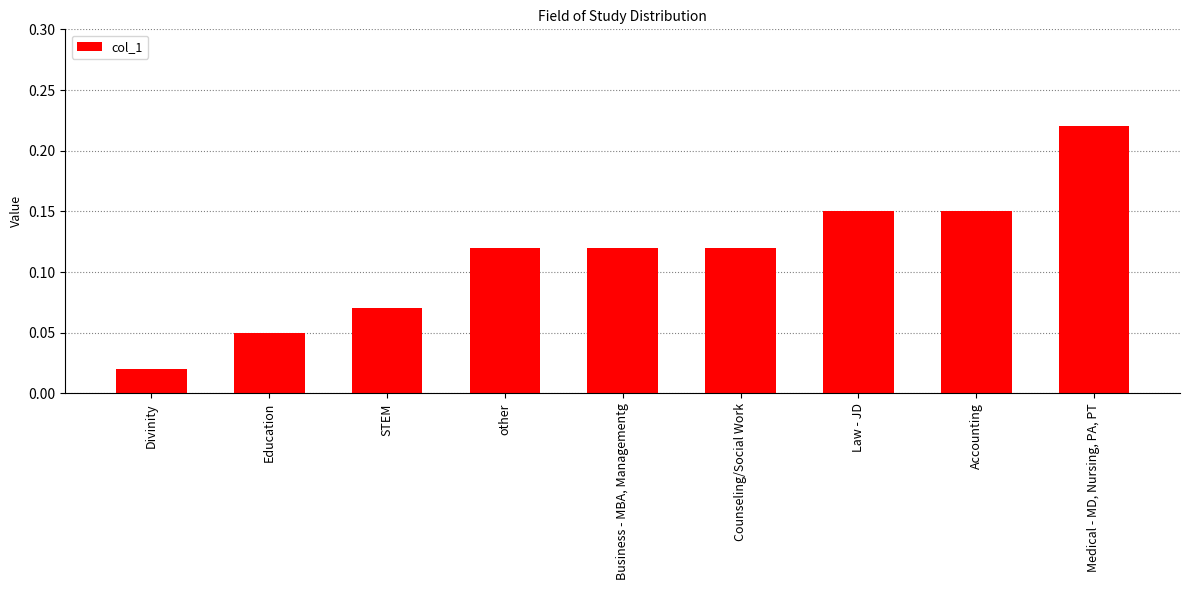

Which has a higher value, Education or Divinity?

Education